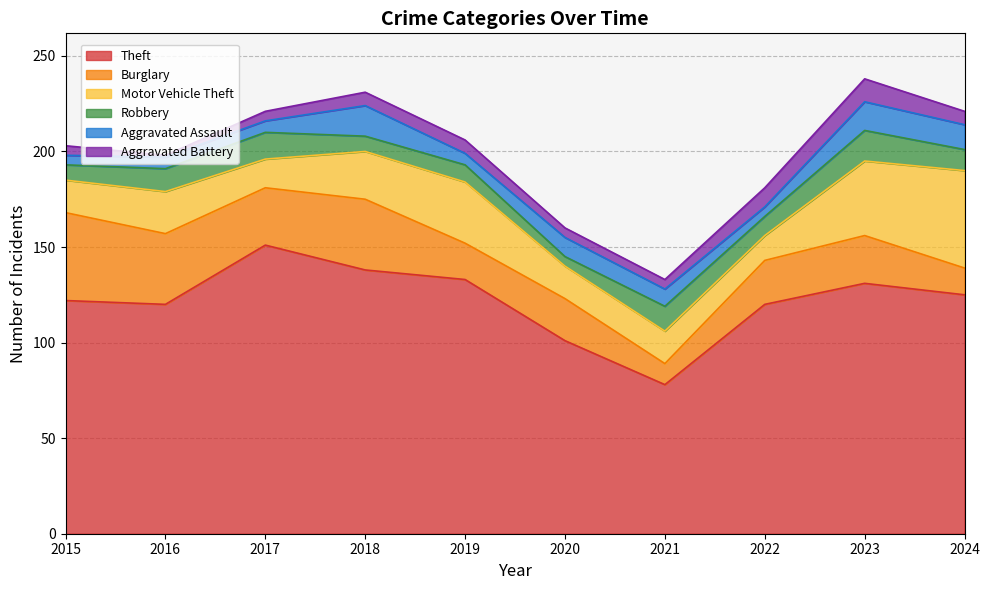

What is the maximum value shown in the chart?

151